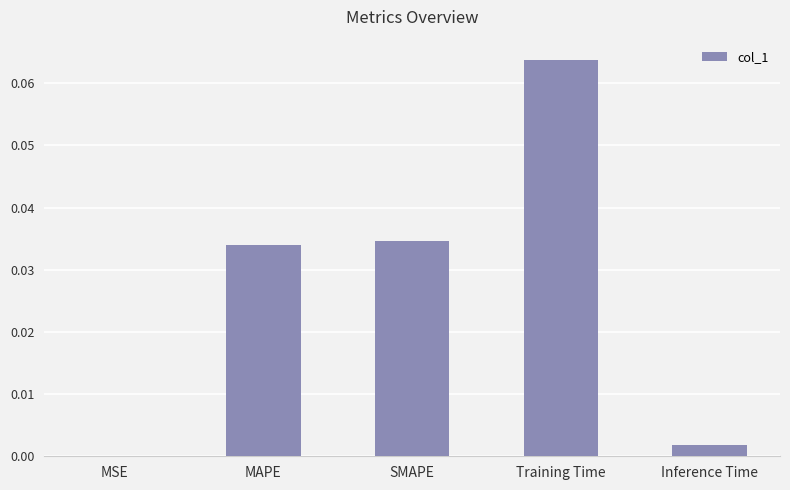

The value at MSE is 0.0. True or false?

True